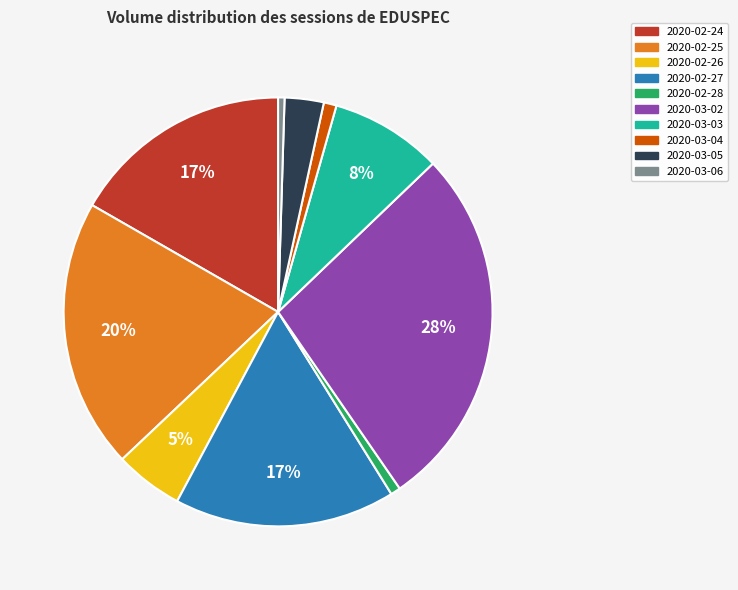

Which slice is the largest?

2020-03-02